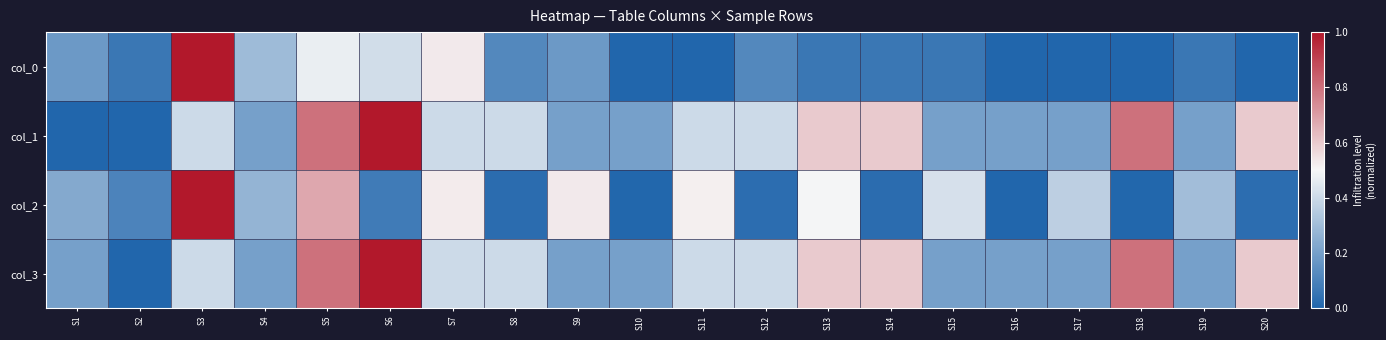

At how many categories does at least one series exceed 0?

20